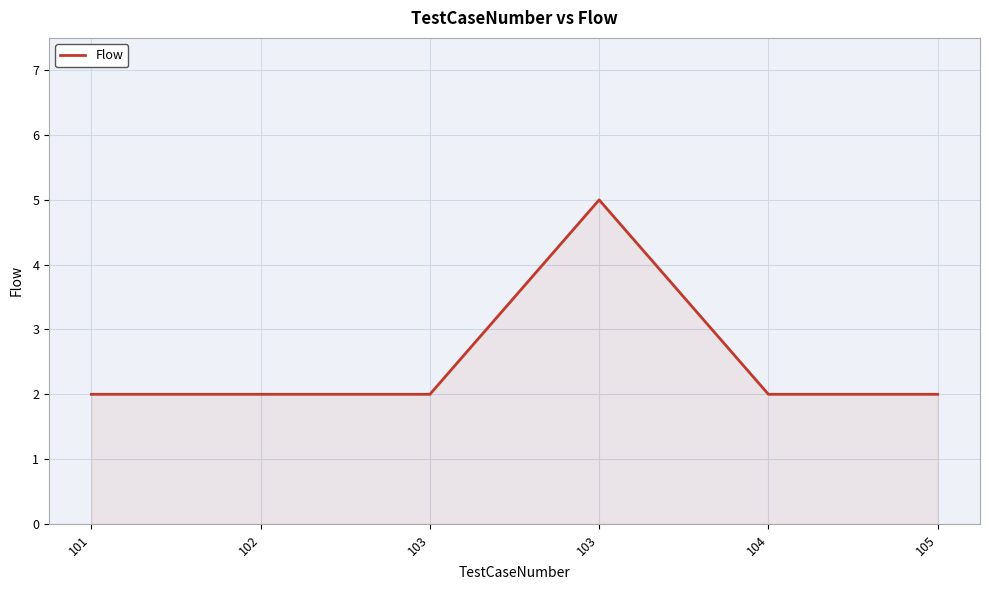

Where is the first local maximum?

103